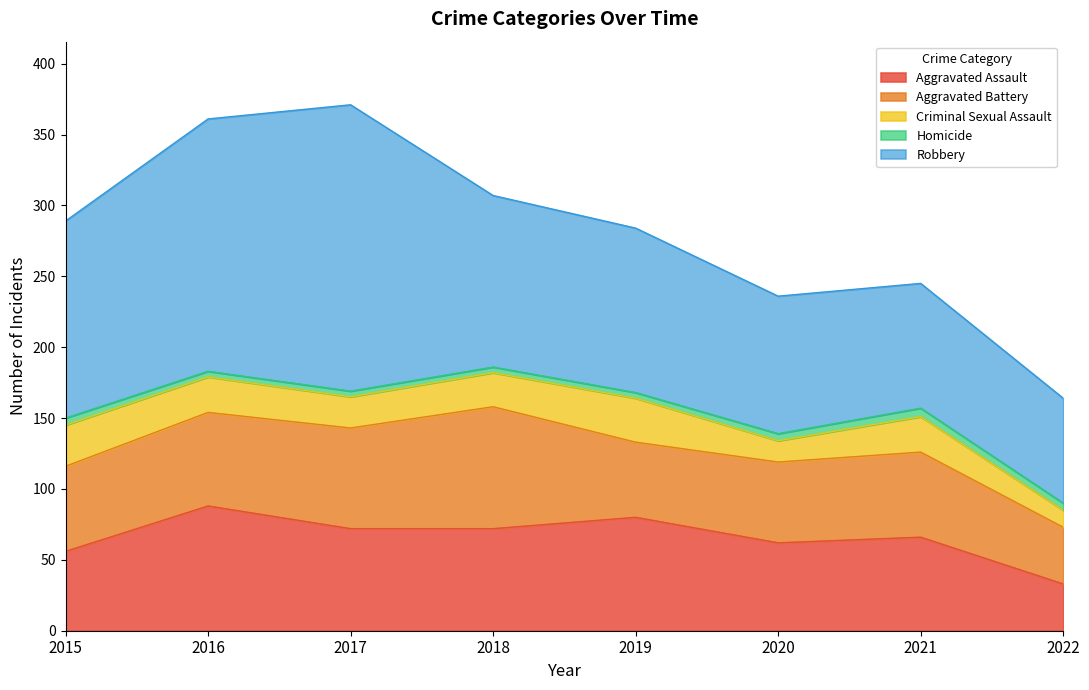

What is the difference between the maximum and second lowest values in the Criminal Sexual Assault series?

16